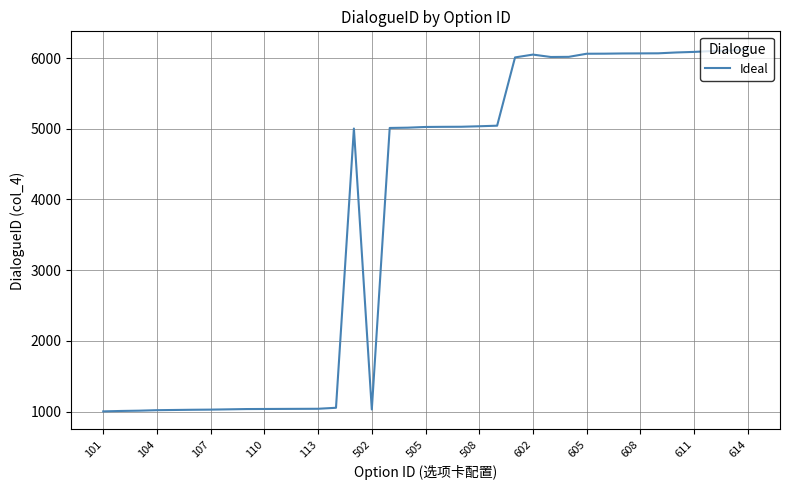

What is the minimum value shown in the chart?

1002